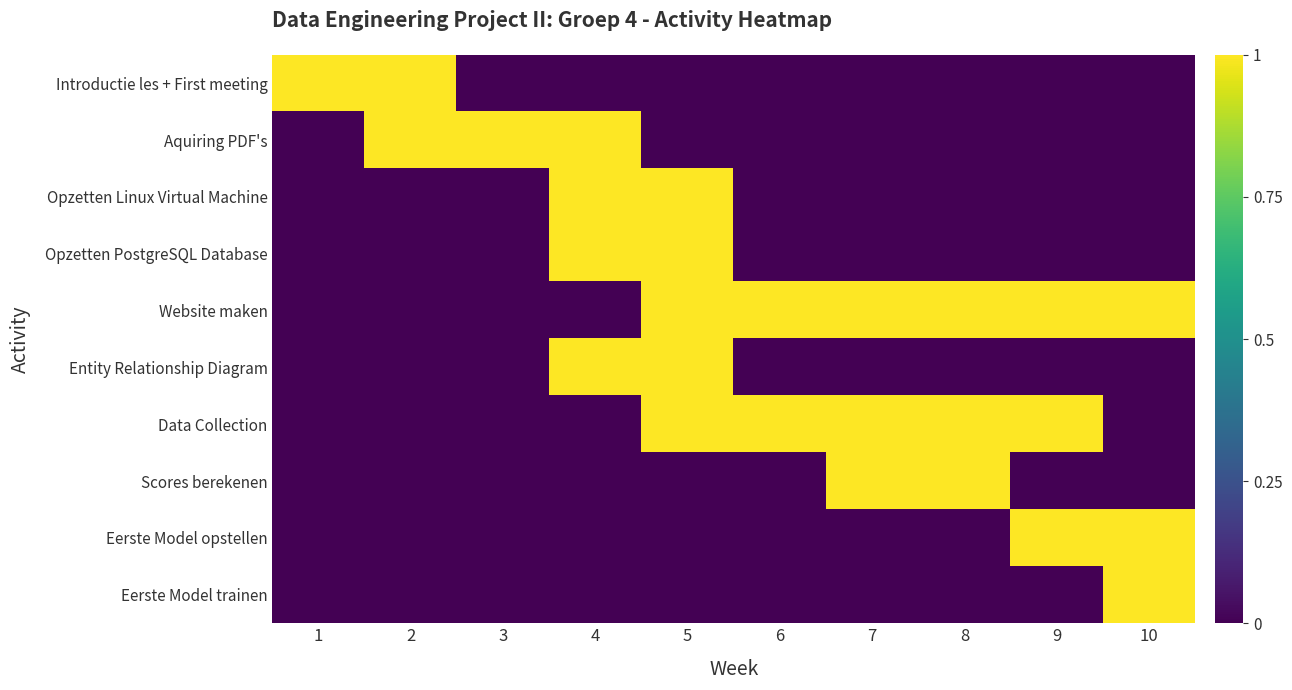

List the series in order of their peak value, lowest first.

Introductie les + First meeting, Aquiring PDF's, Opzetten Linux Virtual Machine, Opzetten PostgreSQL Database, Website maken, Entity Relationship Diagram, Data Collection, Scores berekenen, Eerste Model opstellen, Eerste Model trainen